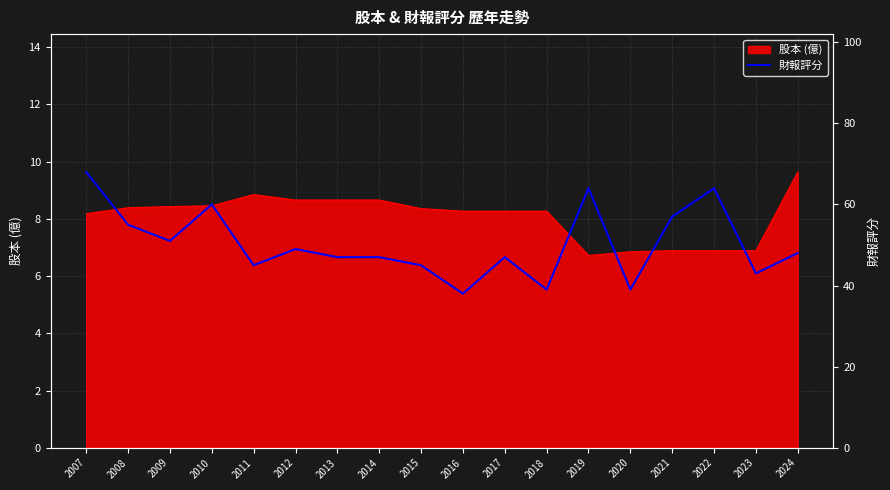

True or false: 股本 (億) has a value of 6.8 at 2020.

True